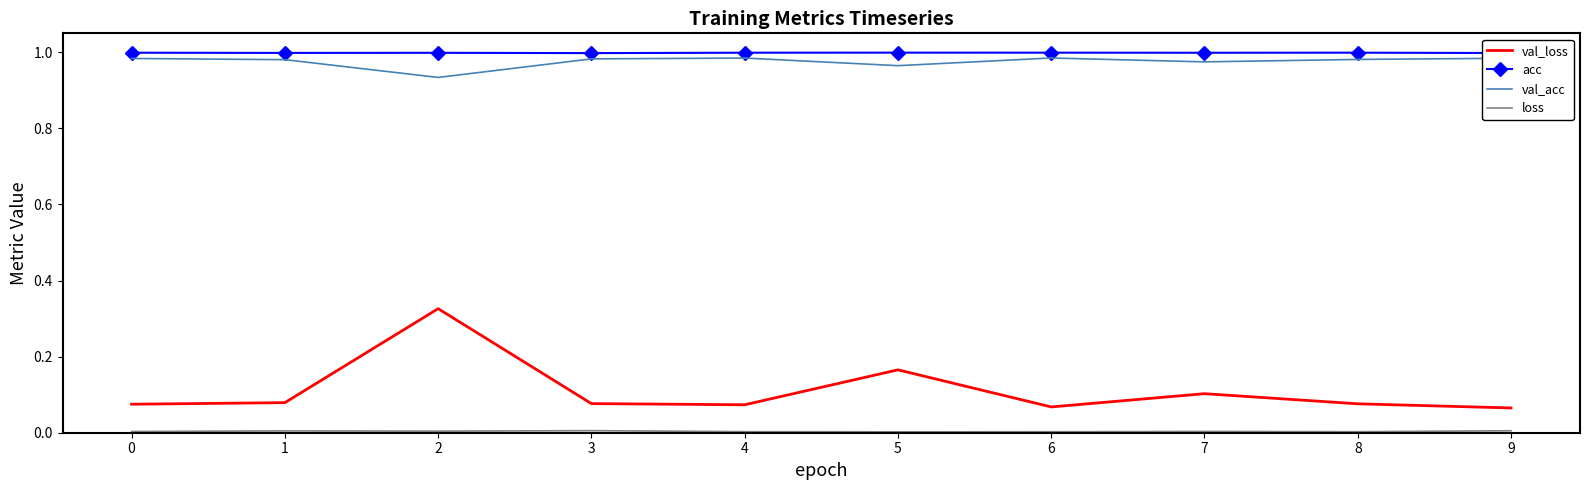

At how many categories does at least one series exceed 0?

10